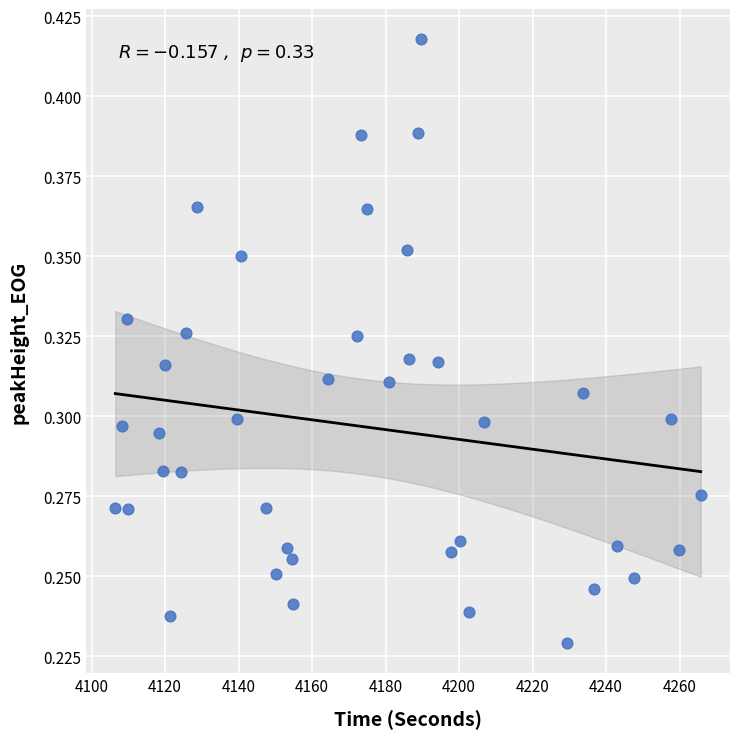

What is the range of X values (max minus min)?

159.3